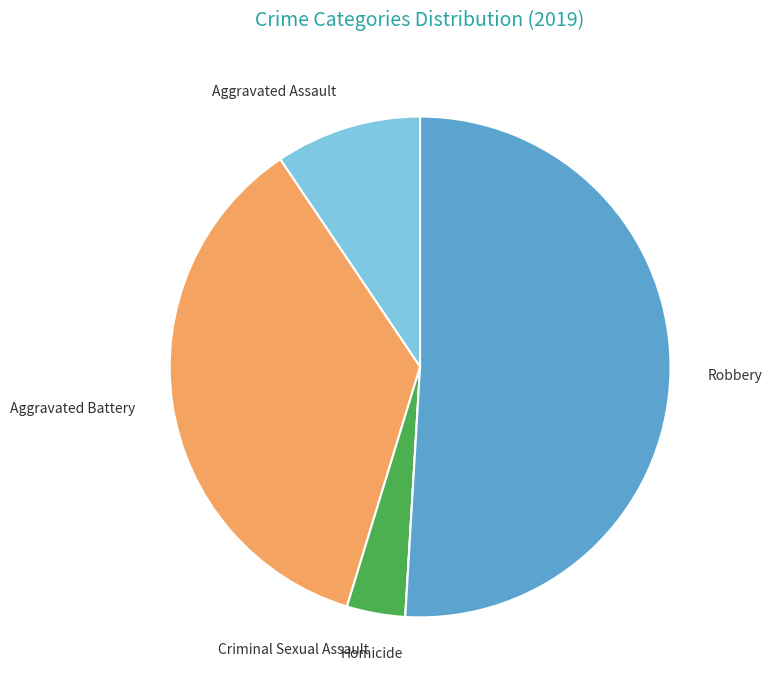

Is there a majority slice in this chart?

Yes